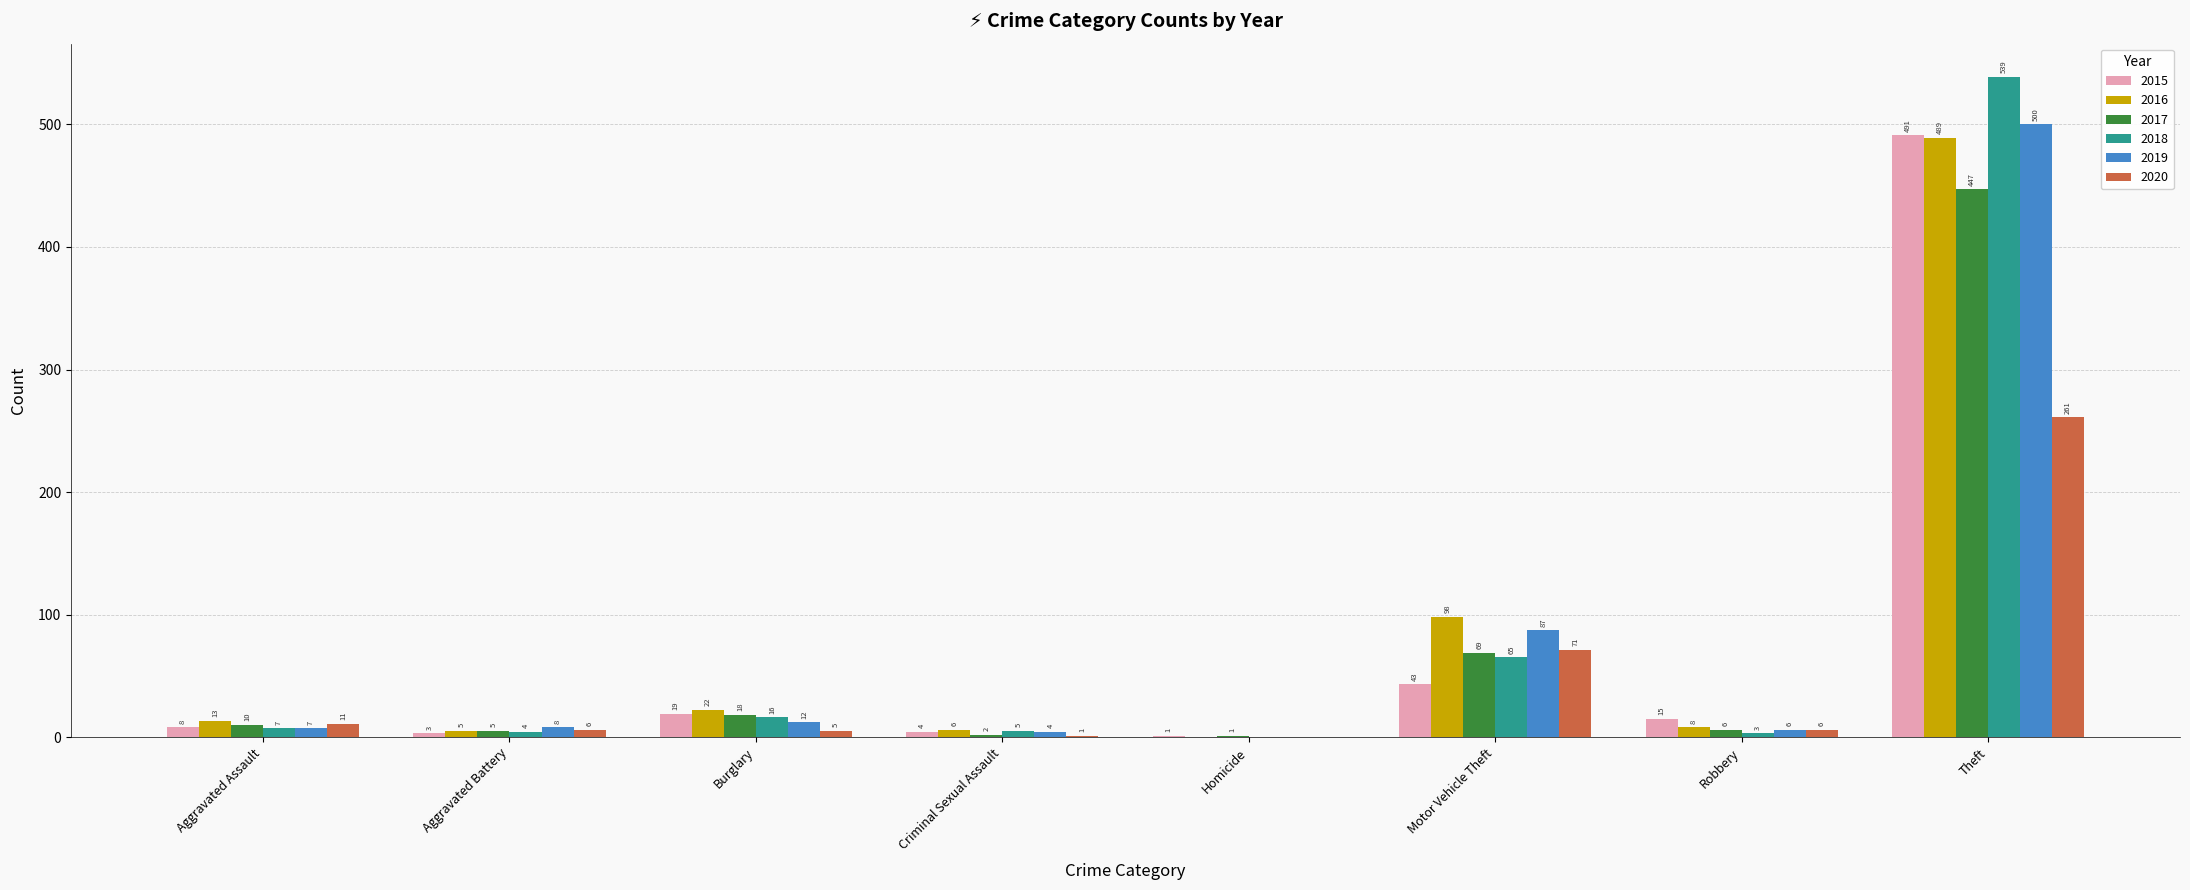

Where does the 2020 series first go above 6?

Aggravated Assault